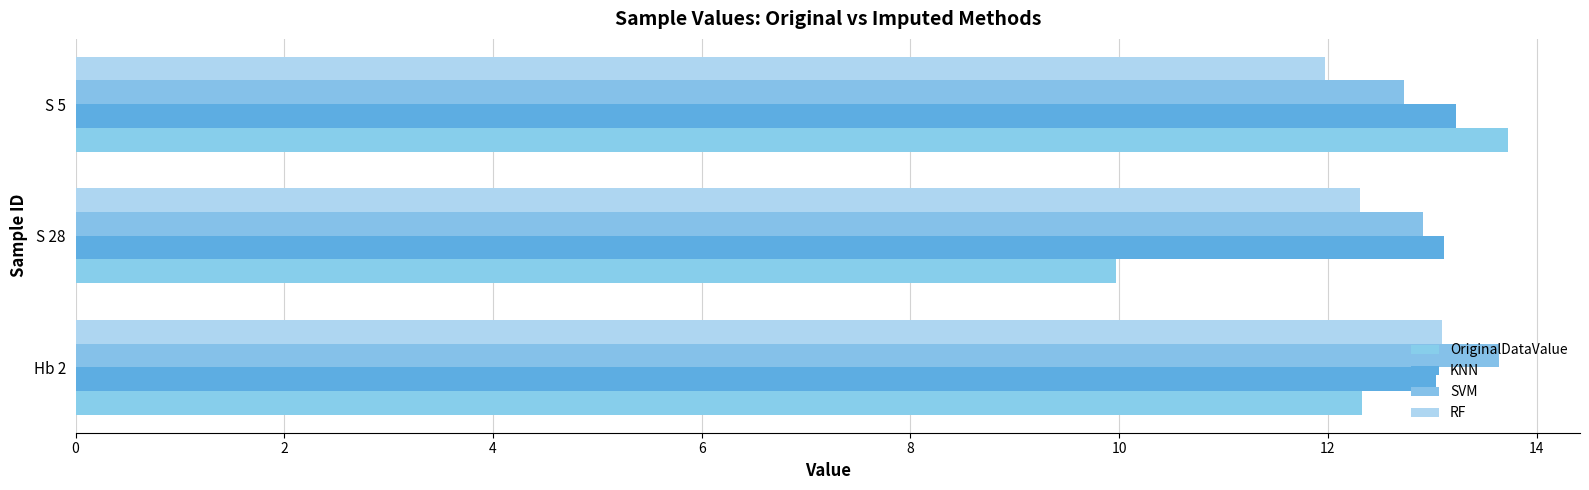

Reading left to right, extract all data points from this chart.

OriginalDataValue: 0=12.3	2=10.0	4=13.7
KNN: 0=13.0	2=13.1	4=13.2
SVM: 0=13.6	2=12.9	4=12.7
RF: 0=13.1	2=12.3	4=12.0